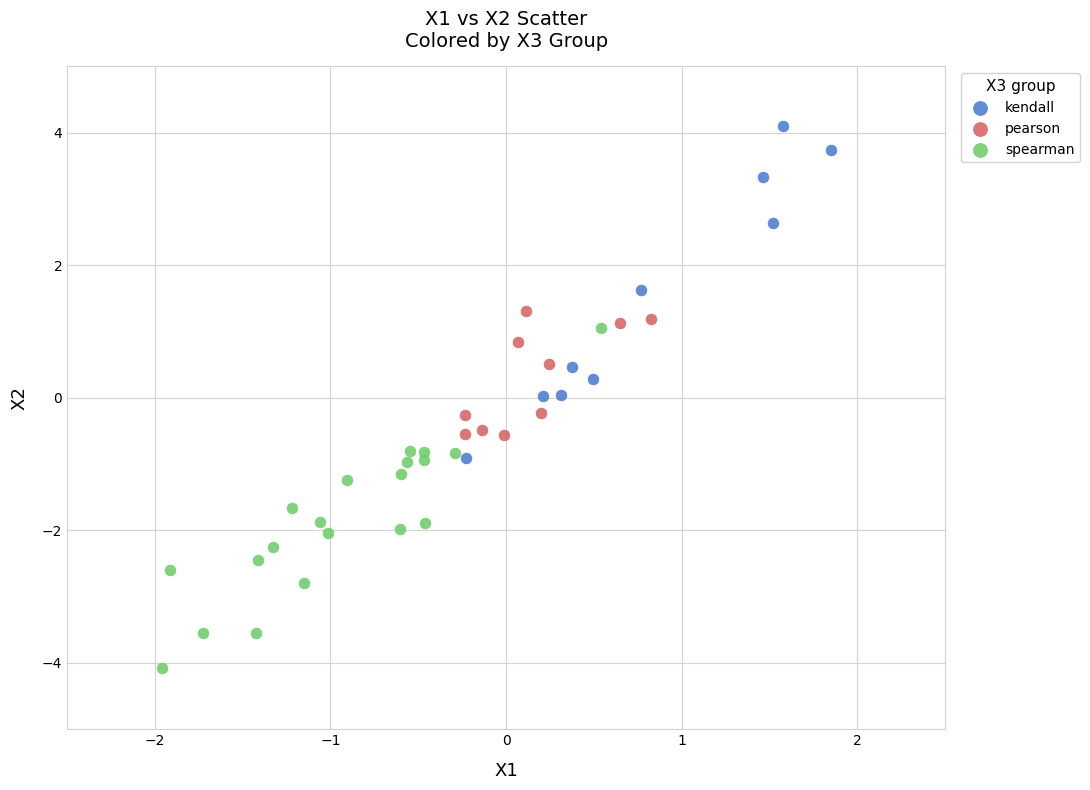

Which series reaches the minimum Y coordinate?

spearman